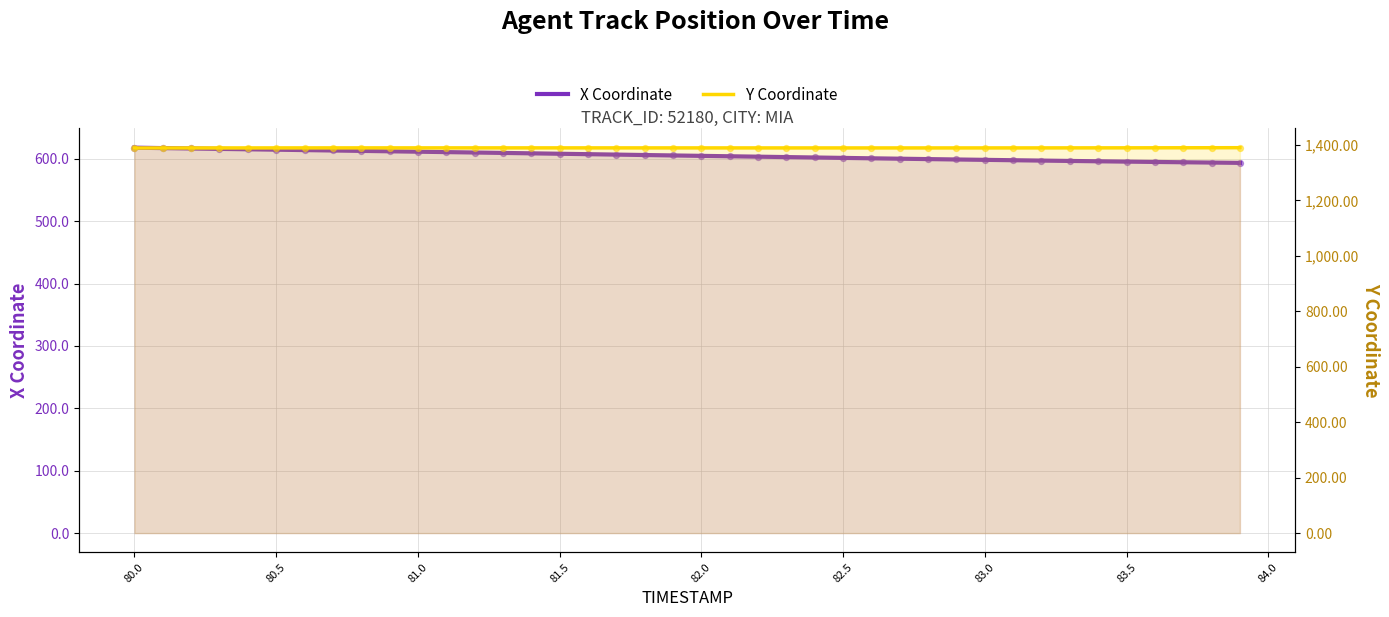

At how many categories does at least one series exceed 777?

40